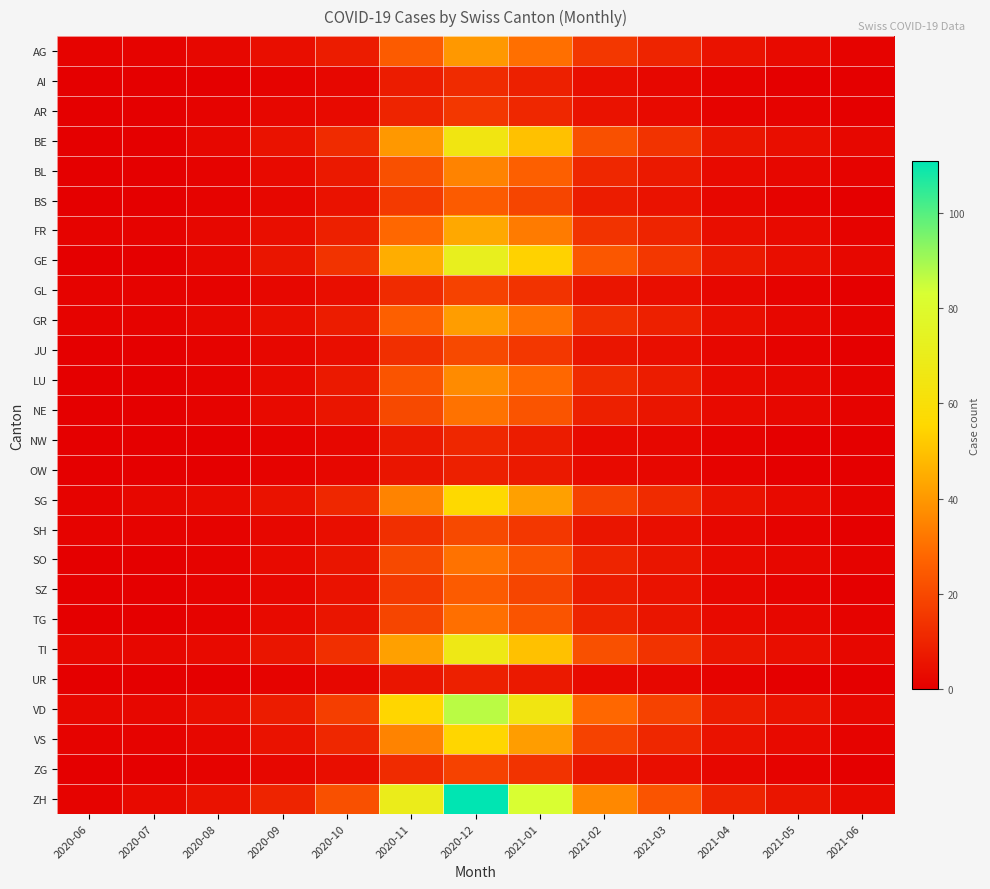

Reading right to left, list all the values displayed in this chart.

AG: 2021-06=1	2021-05=3	2021-04=5	2021-03=10	2021-02=15	2021-01=30	2020-12=40	2020-11=25	2020-10=8	2020-09=4	2020-08=2	2020-07=1	2020-06=1
AI: 2021-06=0	2021-05=0	2021-04=1	2021-03=2	2021-02=4	2021-01=9	2020-12=12	2020-11=8	2020-10=2	2020-09=1	2020-08=0	2020-07=0	2020-06=0
AR: 2021-06=0	2021-05=1	2021-04=1	2021-03=3	2021-02=5	2021-01=11	2020-12=15	2020-11=10	2020-10=3	2020-09=2	2020-08=1	2020-07=0	2020-06=0
BE: 2021-06=2	2021-05=4	2021-04=6	2021-03=14	2021-02=22	2021-01=50	2020-12=65	2020-11=40	2020-10=12	2020-09=5	2020-08=2	2020-07=0	2020-06=0
BL: 2021-06=1	2021-05=2	2021-04=3	2021-03=7	2021-02=11	2021-01=26	2020-12=35	2020-11=22	2020-10=7	2020-09=3	2020-08=1	2020-07=0	2020-06=0
BS: 2021-06=0	2021-05=1	2021-04=2	2021-03=5	2021-02=8	2021-01=19	2020-12=25	2020-11=16	2020-10=5	2020-09=2	2020-08=1	2020-07=0	2020-06=0
FR: 2021-06=1	2021-05=3	2021-04=4	2021-03=10	2021-02=14	2021-01=33	2020-12=44	2020-11=28	2020-10=9	2020-09=4	2020-08=2	2020-07=1	2020-06=1
GE: 2021-06=2	2021-05=4	2021-04=7	2021-03=15	2021-02=24	2021-01=54	2020-12=72	2020-11=45	2020-10=14	2020-09=6	2020-08=2	2020-07=0	2020-06=0
GL: 2021-06=0	2021-05=1	2021-04=2	2021-03=4	2021-02=6	2021-01=14	2020-12=18	2020-11=12	2020-10=4	2020-09=2	2020-08=1	2020-07=1	2020-06=1
GR: 2021-06=1	2021-05=2	2021-04=4	2021-03=9	2021-02=13	2021-01=31	2020-12=41	2020-11=26	2020-10=8	2020-09=4	2020-08=2	2020-07=1	2020-06=1
JU: 2021-06=0	2021-05=1	2021-04=2	2021-03=4	2021-02=6	2021-01=15	2020-12=20	2020-11=13	2020-10=4	2020-09=2	2020-08=1	2020-07=0	2020-06=0
LU: 2021-06=1	2021-05=2	2021-04=3	2021-03=8	2021-02=12	2021-01=28	2020-12=37	2020-11=23	2020-10=7	2020-09=3	2020-08=1	2020-07=0	2020-06=0
NE: 2021-06=1	2021-05=2	2021-04=3	2021-03=6	2021-02=9	2021-01=23	2020-12=31	2020-11=20	2020-10=6	2020-09=3	2020-08=1	2020-07=0	2020-06=0
NW: 2021-06=0	2021-05=0	2021-04=1	2021-03=2	2021-02=3	2021-01=8	2020-12=11	2020-11=7	2020-10=2	2020-09=1	2020-08=0	2020-07=0	2020-06=0
OW: 2021-06=0	2021-05=0	2021-04=1	2021-03=2	2021-02=3	2021-01=7	2020-12=9	2020-11=6	2020-10=2	2020-09=1	2020-08=0	2020-07=0	2020-06=0
SG: 2021-06=1	2021-05=3	2021-04=5	2021-03=12	2021-02=18	2021-01=42	2020-12=56	2020-11=35	2020-10=11	2020-09=5	2020-08=3	2020-07=2	2020-06=1
SH: 2021-06=0	2021-05=1	2021-04=2	2021-03=4	2021-02=6	2021-01=15	2020-12=20	2020-11=13	2020-10=4	2020-09=2	2020-08=1	2020-07=1	2020-06=1
SO: 2021-06=1	2021-05=2	2021-04=3	2021-03=6	2021-02=10	2021-01=23	2020-12=31	2020-11=20	2020-10=6	2020-09=3	2020-08=1	2020-07=0	2020-06=0
SZ: 2021-06=0	2021-05=1	2021-04=2	2021-03=5	2021-02=8	2021-01=19	2020-12=25	2020-11=16	2020-10=5	2020-09=2	2020-08=1	2020-07=0	2020-06=0
TG: 2021-06=1	2021-05=2	2021-04=3	2021-03=6	2021-02=10	2021-01=23	2020-12=30	2020-11=19	2020-10=6	2020-09=3	2020-08=1	2020-07=0	2020-06=0
TI: 2021-06=2	2021-05=4	2021-04=6	2021-03=14	2021-02=22	2021-01=50	2020-12=67	2020-11=42	2020-10=13	2020-09=6	2020-08=3	2020-07=2	2020-06=2
UR: 2021-06=0	2021-05=0	2021-04=1	2021-03=2	2021-02=3	2021-01=7	2020-12=9	2020-11=6	2020-10=2	2020-09=1	2020-08=0	2020-07=0	2020-06=0
VD: 2021-06=2	2021-05=5	2021-04=8	2021-03=18	2021-02=28	2021-01=65	2020-12=87	2020-11=55	2020-10=17	2020-09=8	2020-08=4	2020-07=2	2020-06=2
VS: 2021-06=1	2021-05=3	2021-04=5	2021-03=11	2021-02=18	2021-01=41	2020-12=55	2020-11=35	2020-10=11	2020-09=5	2020-08=2	2020-07=1	2020-06=1
ZG: 2021-06=0	2021-05=1	2021-04=2	2021-03=4	2021-02=6	2021-01=14	2020-12=18	2020-11=12	2020-10=4	2020-09=2	2020-08=1	2020-07=0	2020-06=0
ZH: 2021-06=3	2021-05=6	2021-04=10	2021-03=23	2021-02=36	2021-01=83	2020-12=111	2020-11=70	2020-10=22	2020-09=10	2020-08=5	2020-07=3	2020-06=1